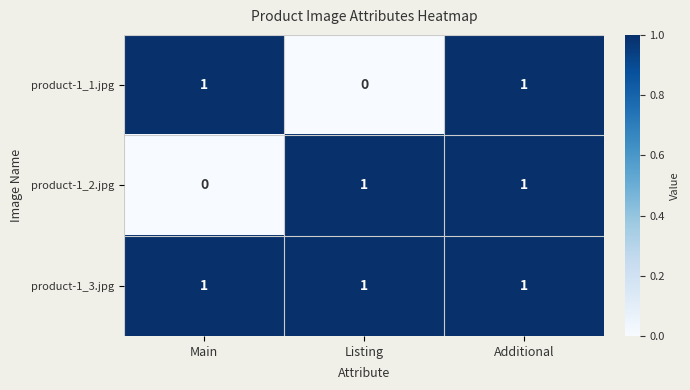

True or false: product-1_3.jpg has a value of 1 at Listing.

True